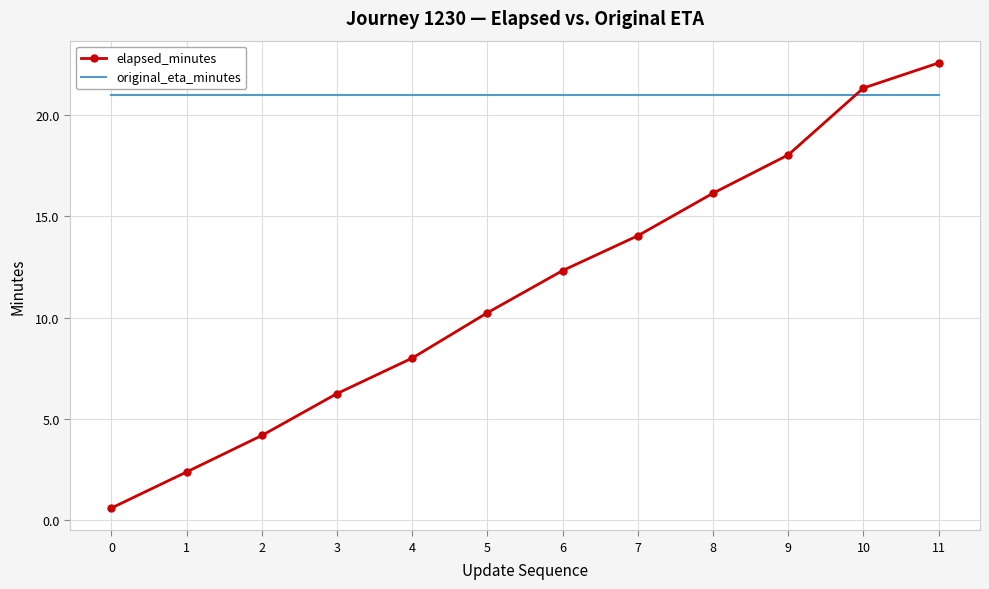

At which category is the sum across all series the highest?

11